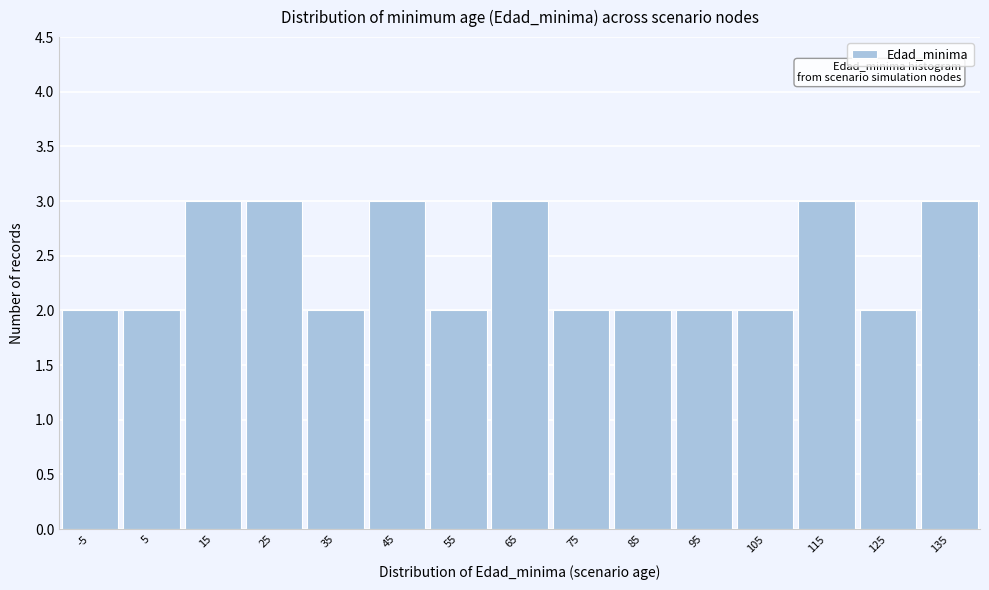

Reading left to right, what are all the values shown in this chart?

2	2	3	3	2	3	2	3	2	2	2	2	3	2	3